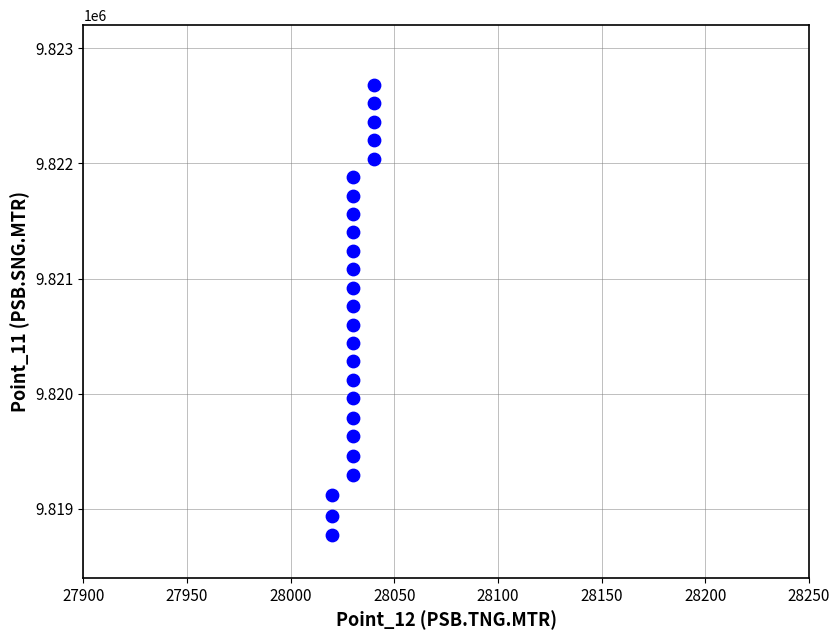

What is the range of Y values (max minus min)?

3910